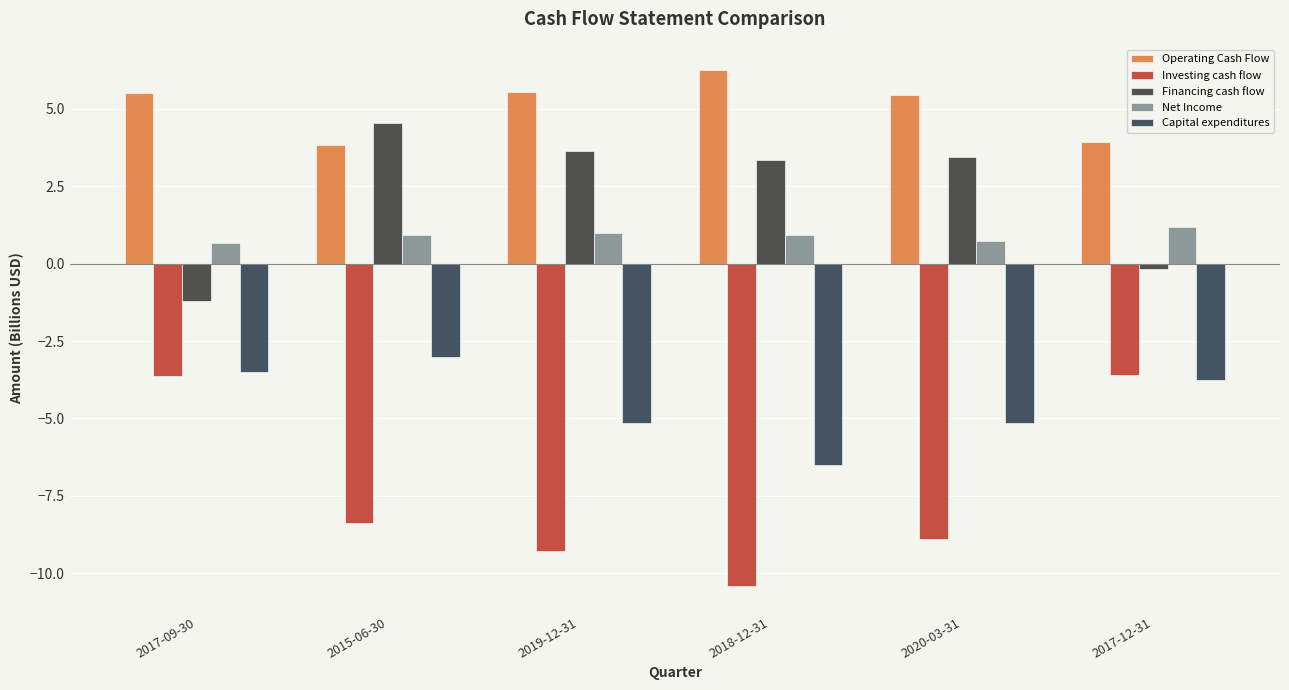

What is the difference between the maximum and minimum values in the Financing cash flow series?

5.8